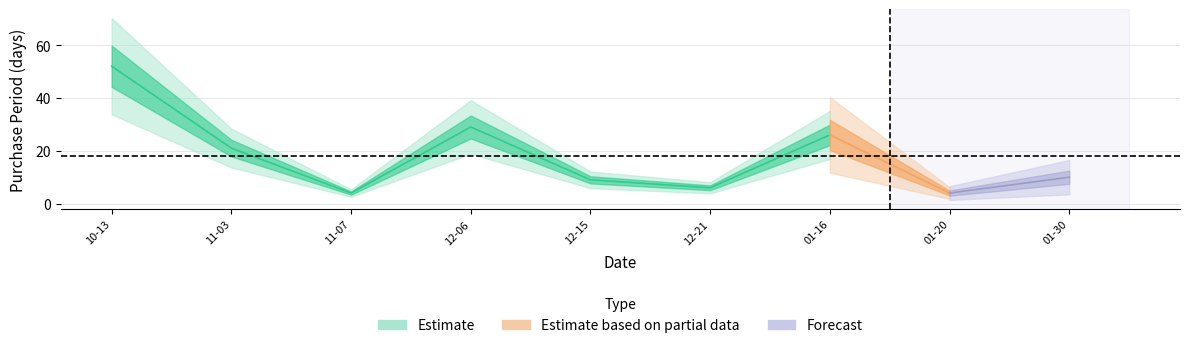

Is it true that the value at 2017-01-16 is 9?

False